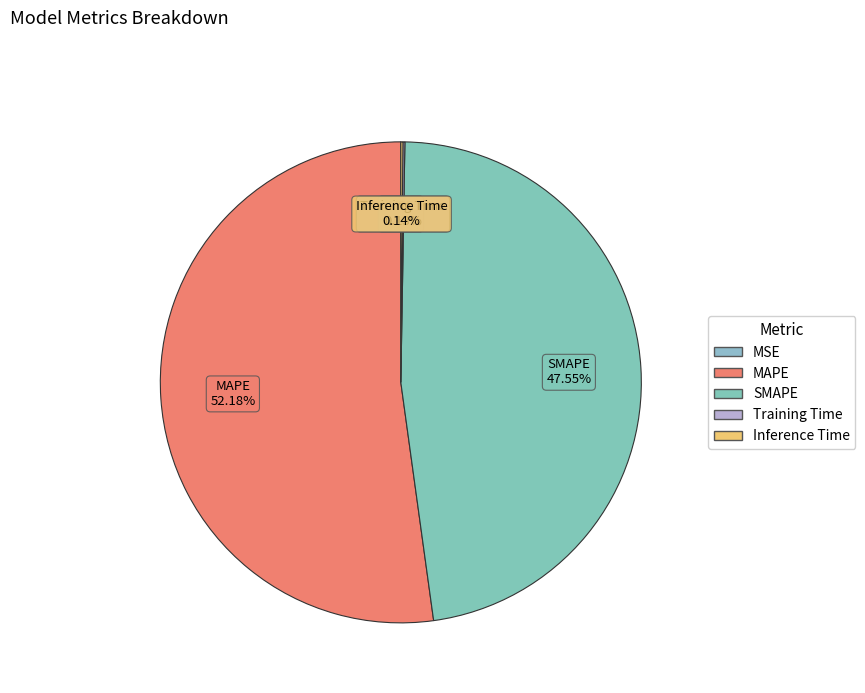

What is the largest slice in the pie chart?

MAPE